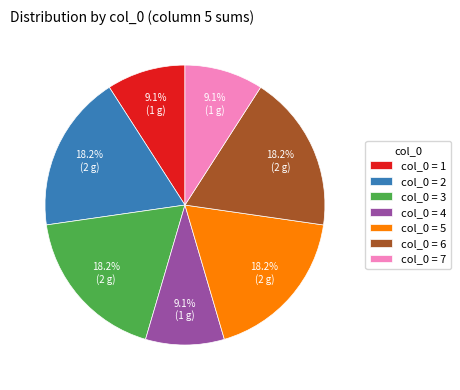

Is there a majority slice in this chart?

No